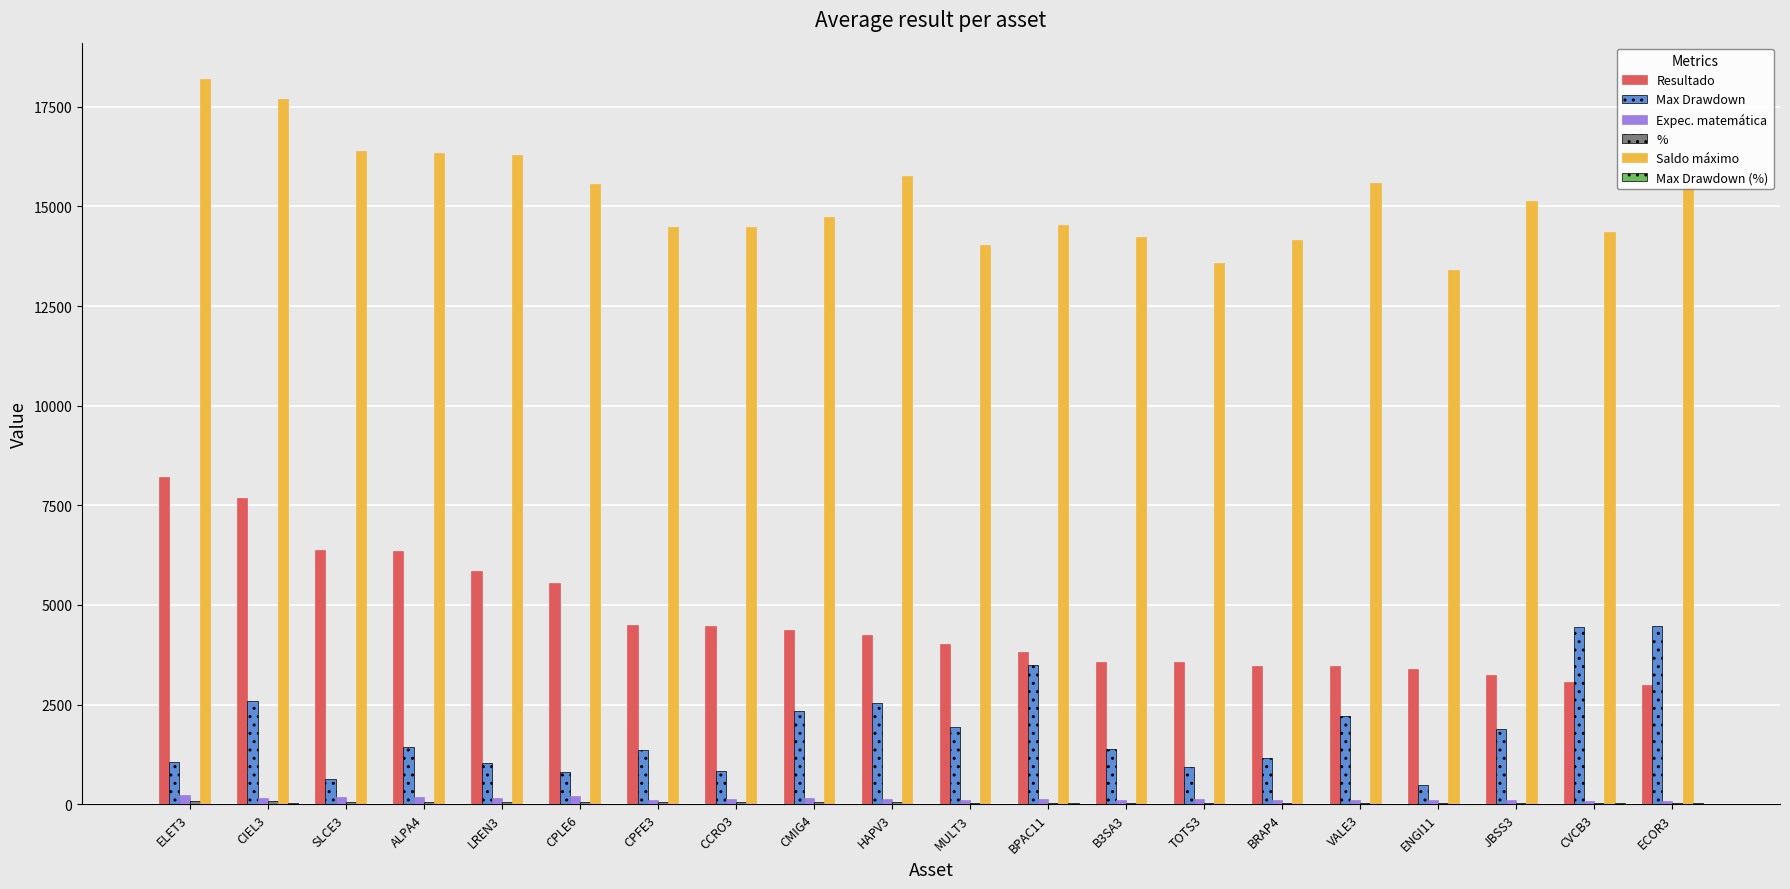

How many groups of bars are there?

20